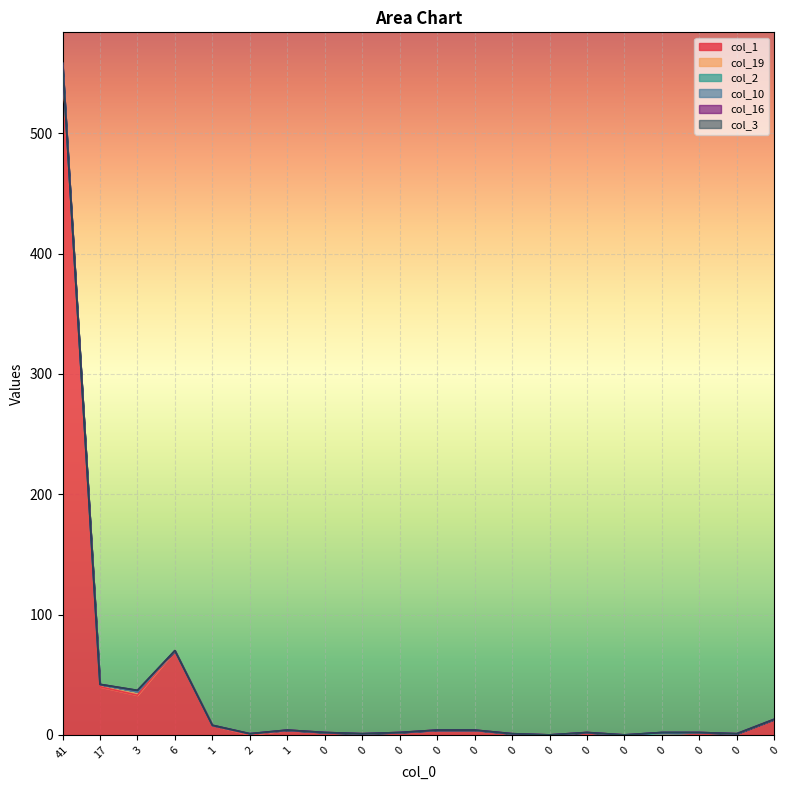

Reading left to right, list all the values displayed in this chart.

col_1: 556	40	33	70	8	0	4	2	1	2	4	4	1	0	2	0	1	2	1	13
col_19: 0	2	3	0	0	1	0	0	0	0	0	0	0	0	0	0	0	0	0	0
col_2: 2	0	0	0	0	0	0	0	0	0	0	0	0	0	0	0	0	0	0	0
col_10: 0	0	0	0	0	0	0	0	0	0	0	0	0	0	0	0	1	0	0	0
col_16: 0	0	1	0	0	0	0	0	0	0	0	0	0	0	0	0	0	0	0	0
col_3: 0	0	0	0	0	0	0	0	0	0	0	0	0	0	0	0	0	0	0	0